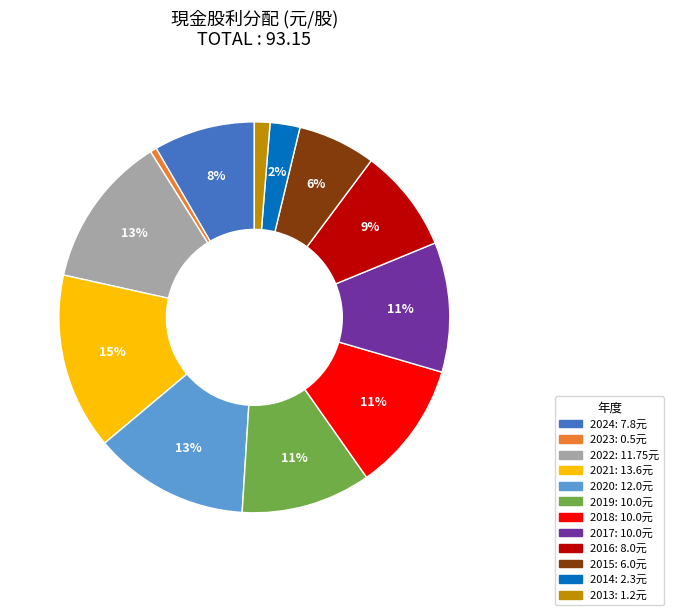

To the nearest percent, what portion does 2022 represent?

13%